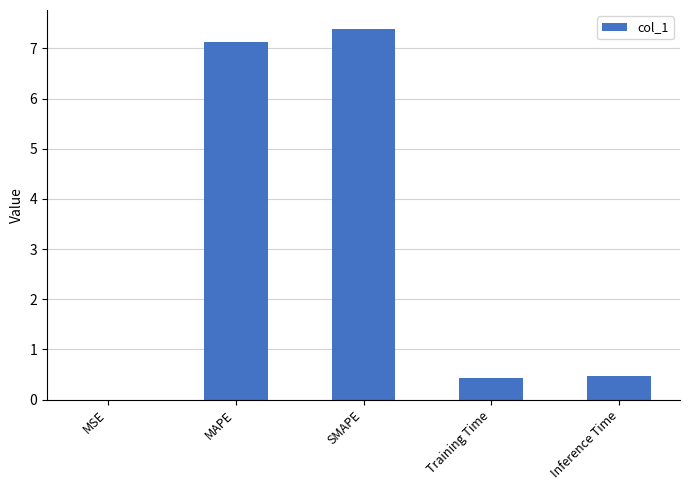

What is the average value?

3.1